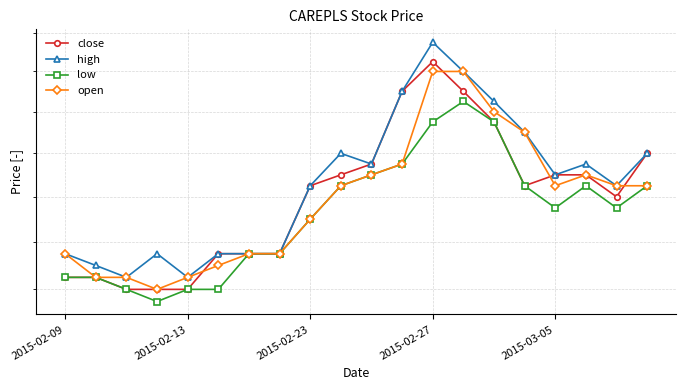

How many lines are shown in the chart?

4